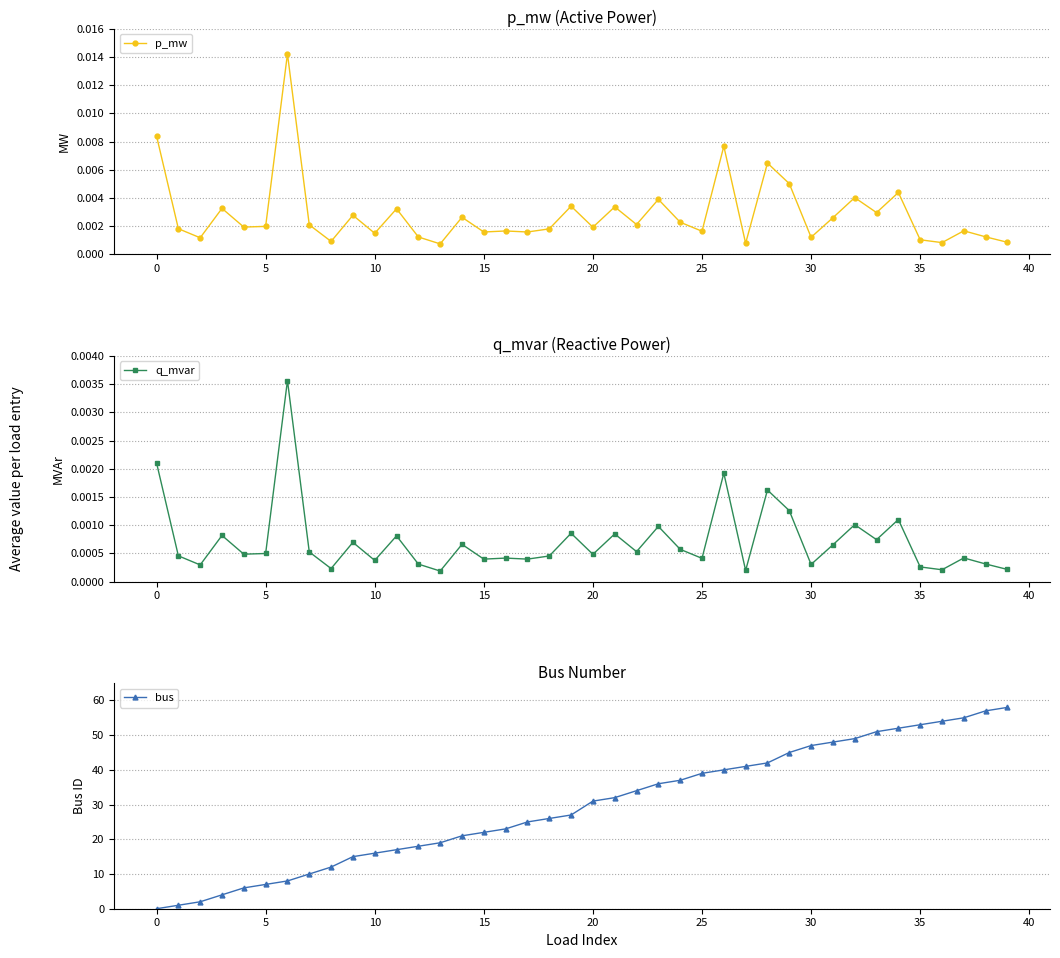

What is the difference between the maximum and second lowest values in the bus series?

57